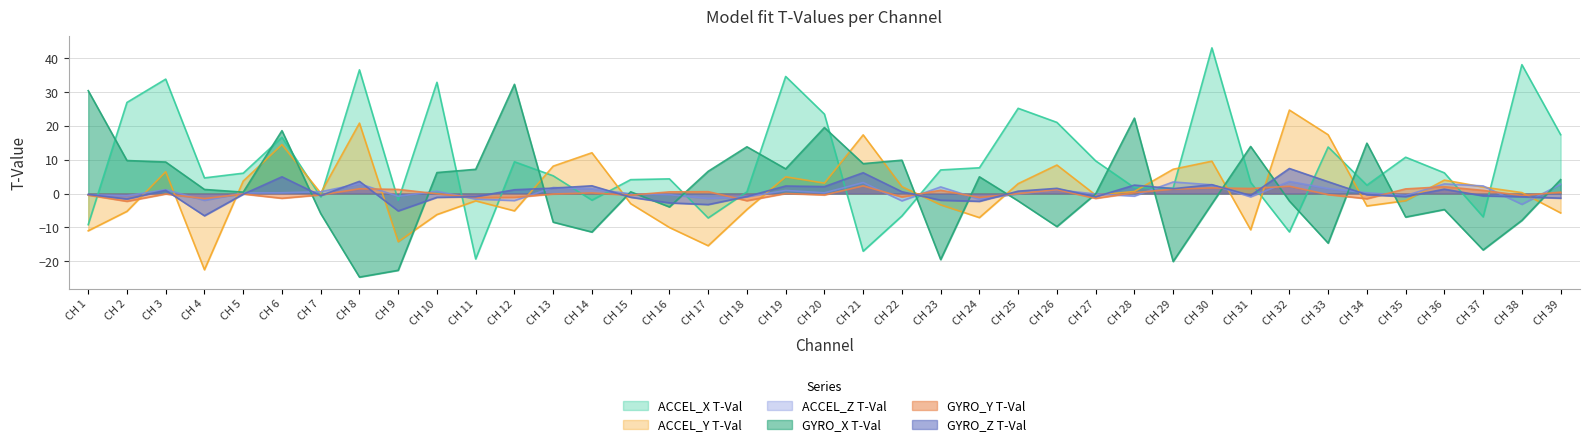

Between which two adjacent categories do ACCEL_Z T-Val and GYRO_Y T-Val first intersect?

CH 3 and CH 4